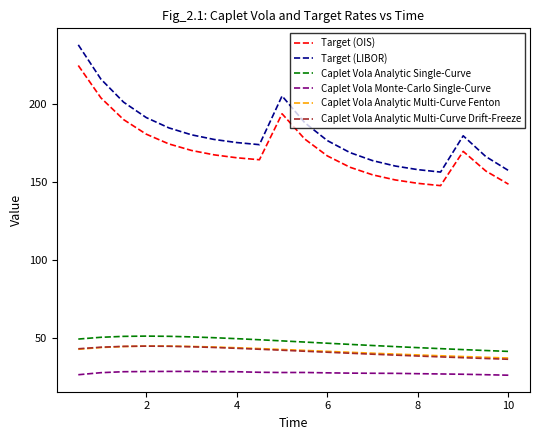

Which series has the largest total across all categories?

Target (LIBOR)